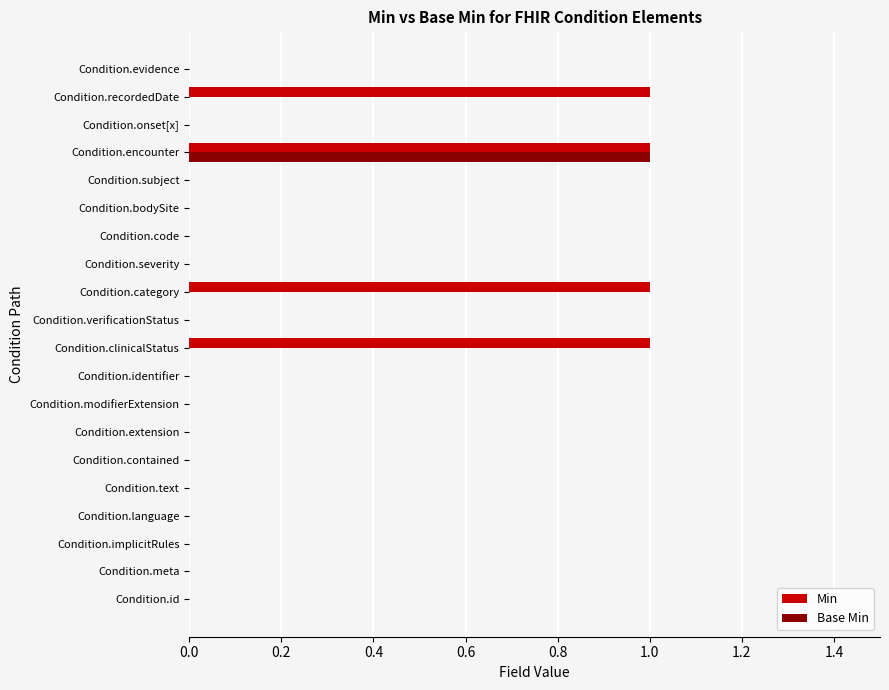

True or false: Min has a value of 2 at Condition.category.

False